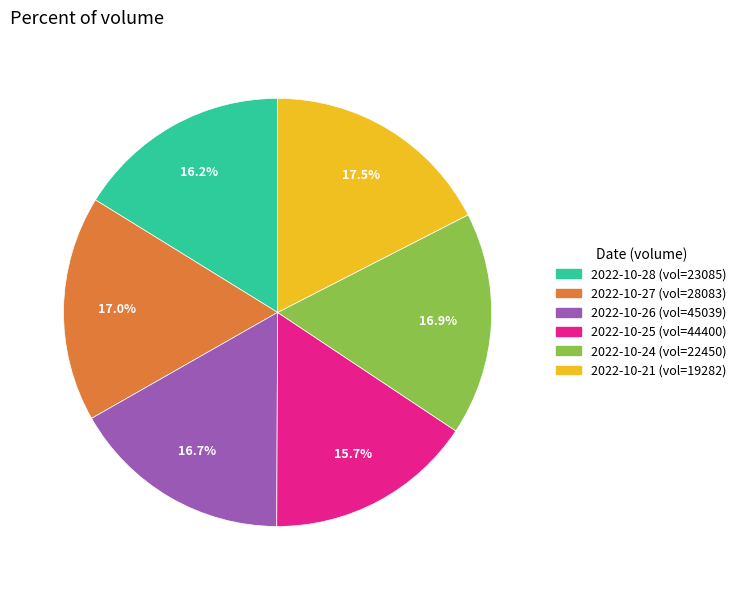

Does any single category account for the majority?

No